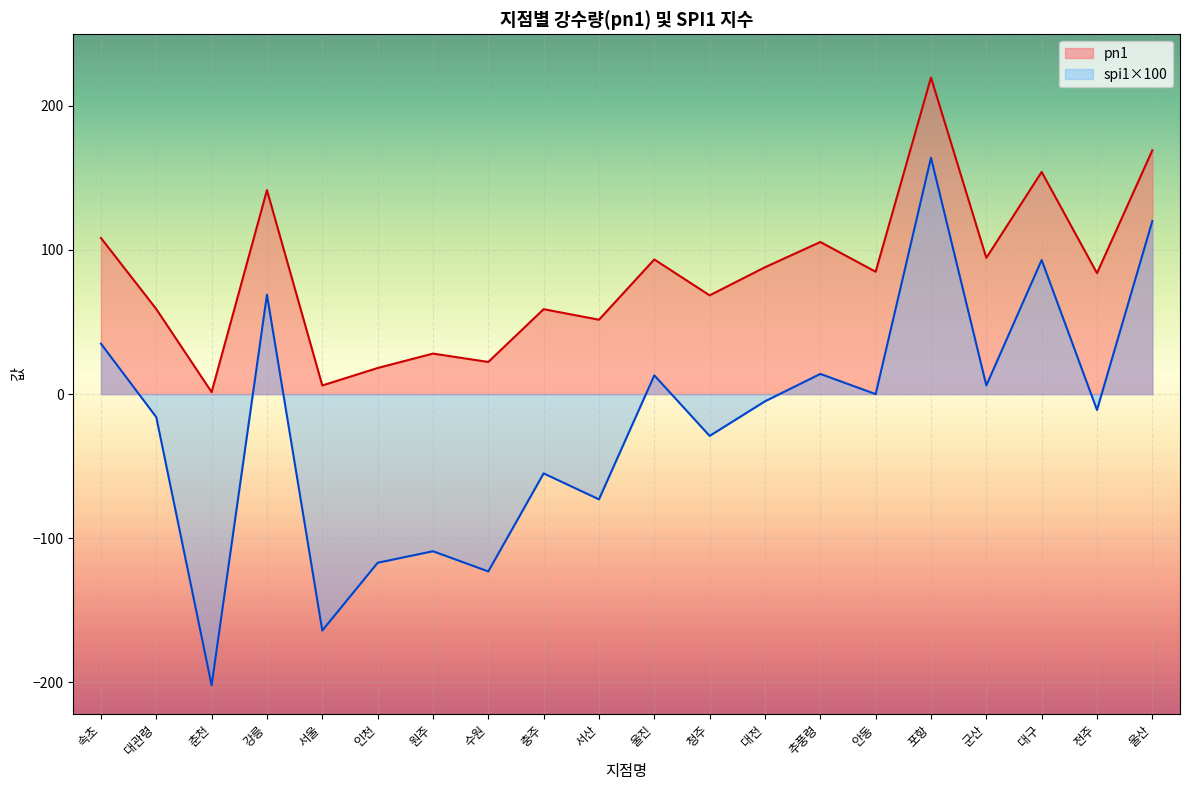

Rank the series by their average value, from highest to lowest.

pn1, spi1×100